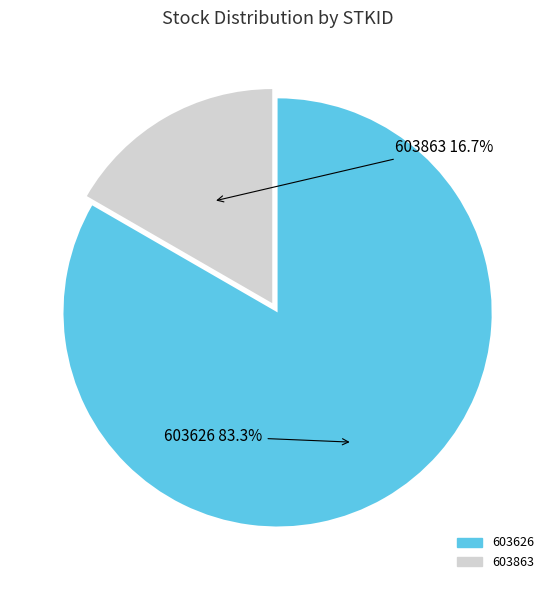

How much of the chart is everything except 603863?

83.3%